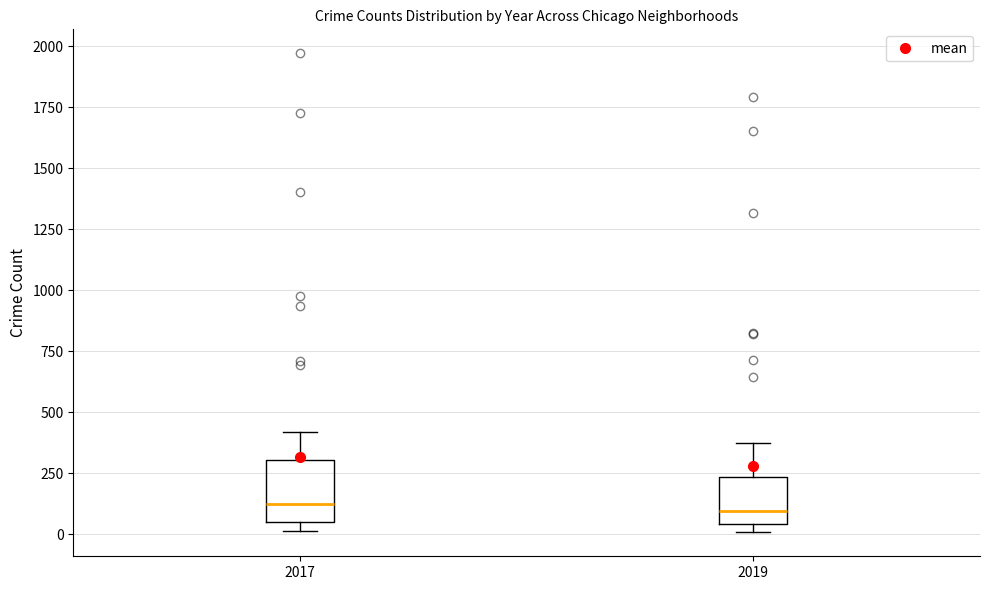

Which box is the tallest, from its lower edge to its upper edge?

2017